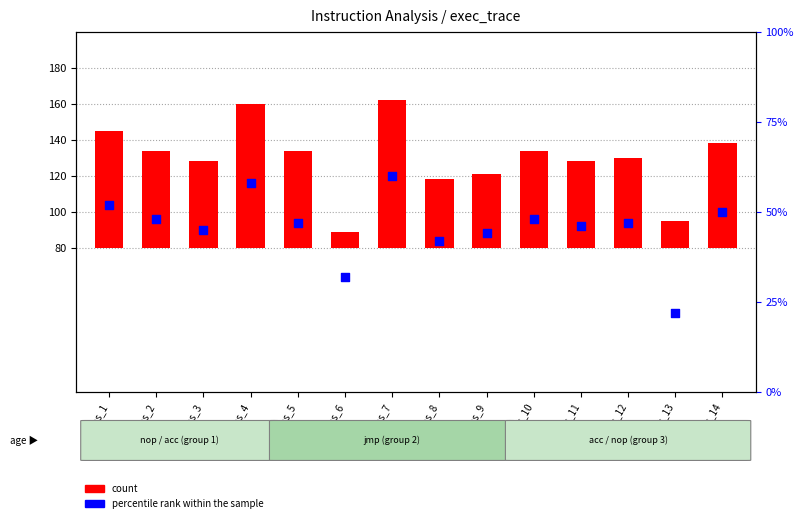

Between ins_12 and ins_9, which is larger?

ins_12